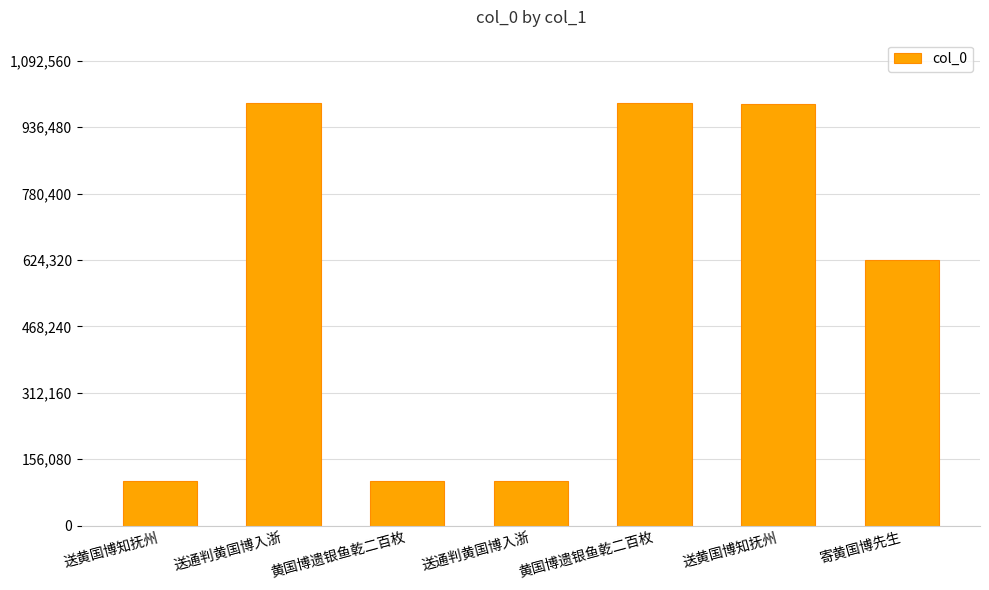

What is the label of the 2nd bar from the right?

送黄国博知抚州